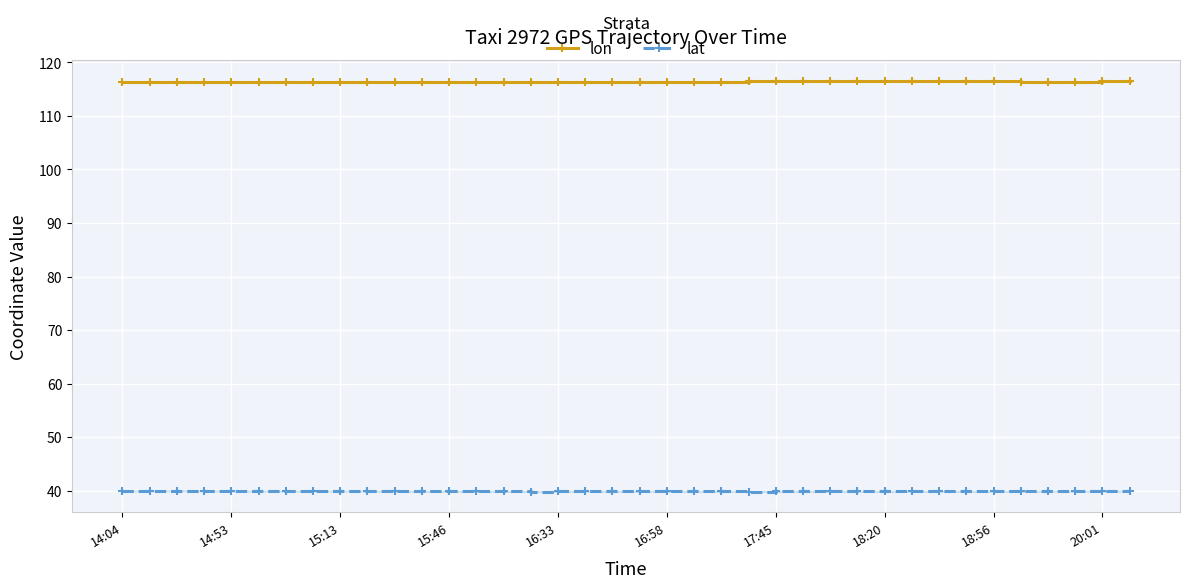

What is the maximum value shown in the chart?

116.5